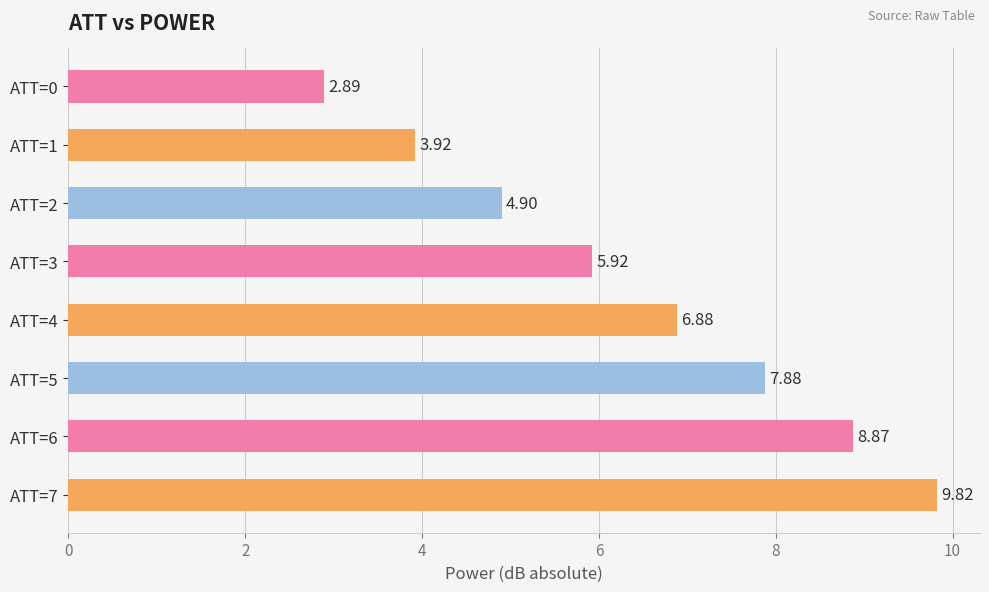

Which has a higher value, ATT=7 or ATT=6?

ATT=7